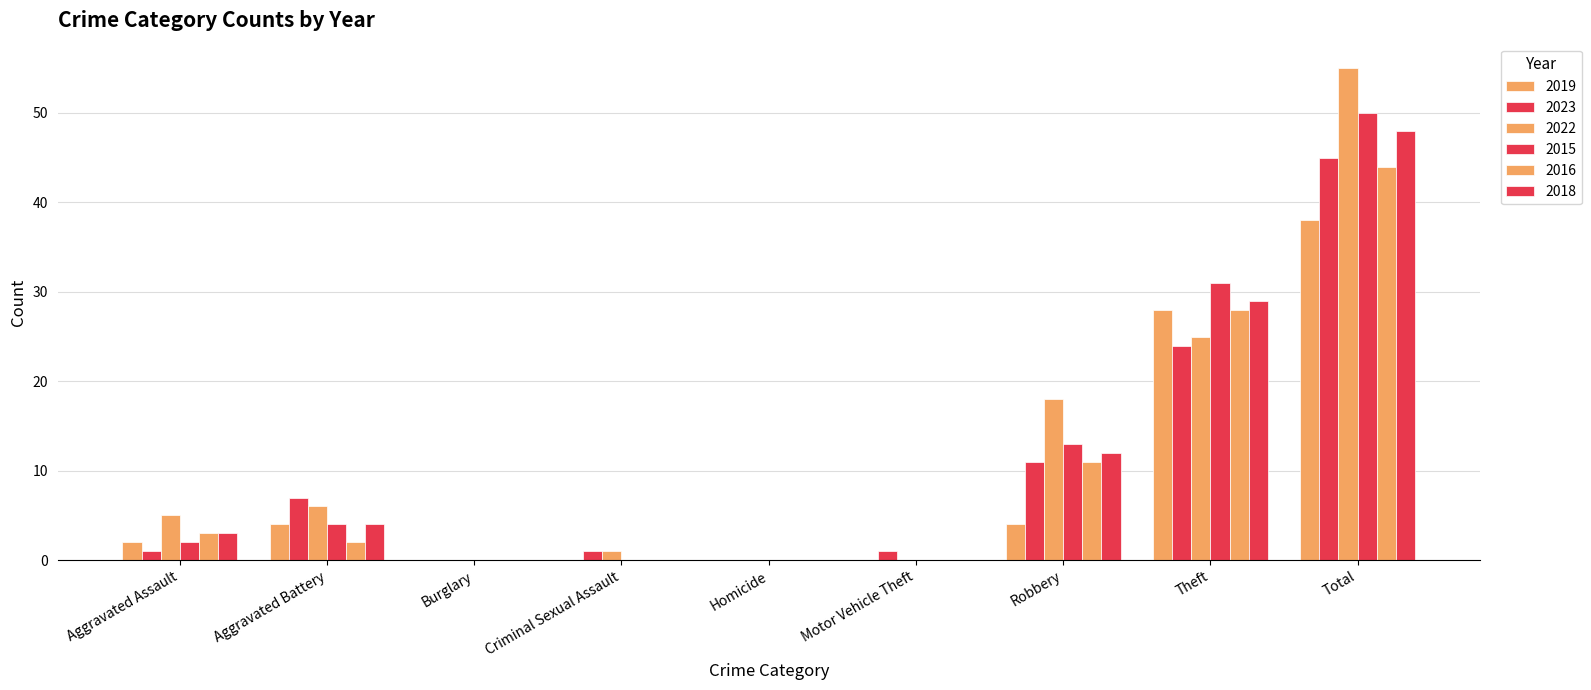

How many series are shown in this chart?

6